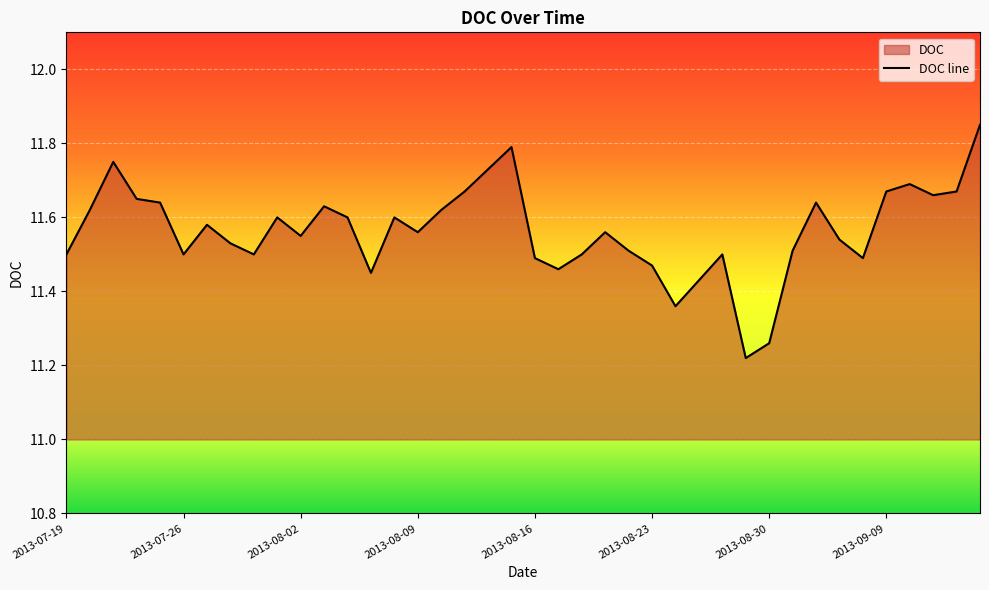

The chart shows a value of 19.5 at 2013-08-16. True or false?

False